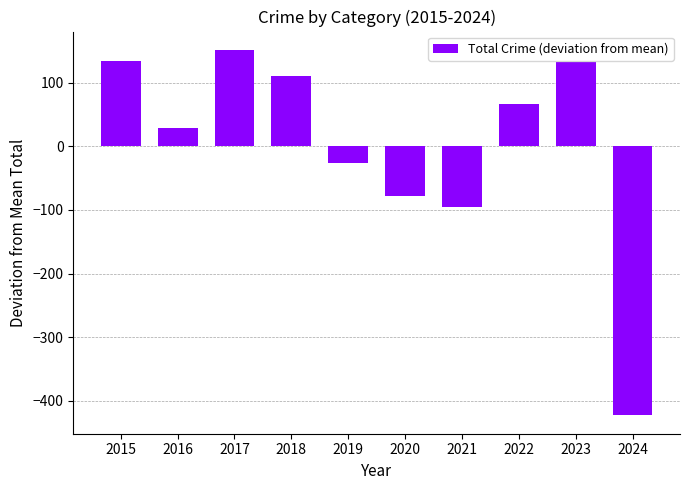

Which label corresponds to the largest value in the chart?

2017